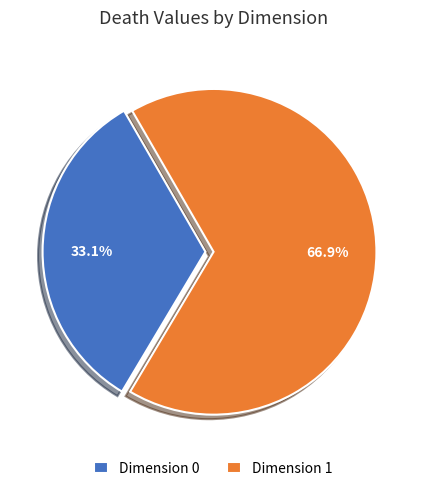

Which slice represents more than half of the pie?

Dimension 1